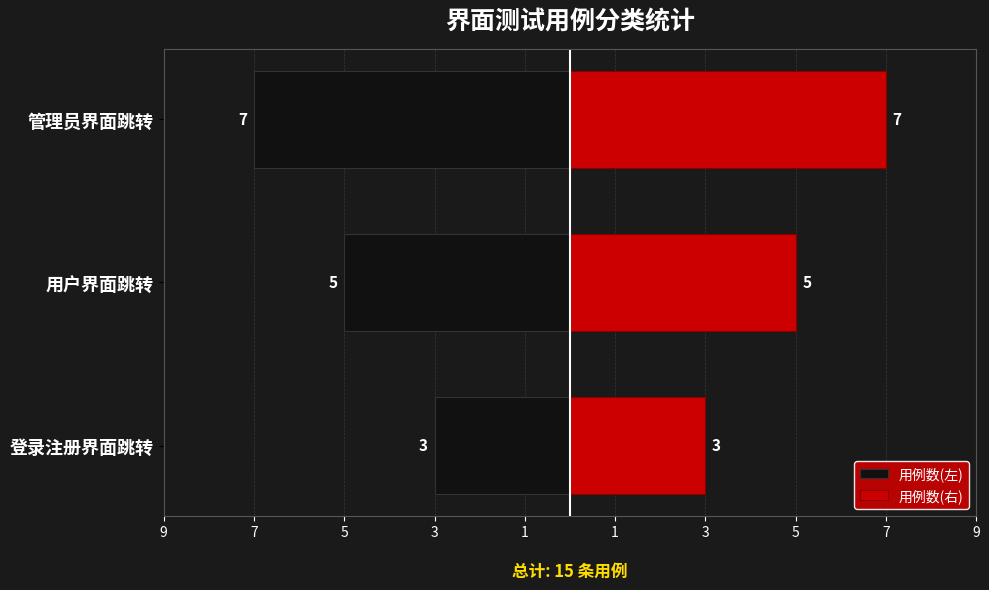

How many 用例数(左) values are between -7 and -3?

3